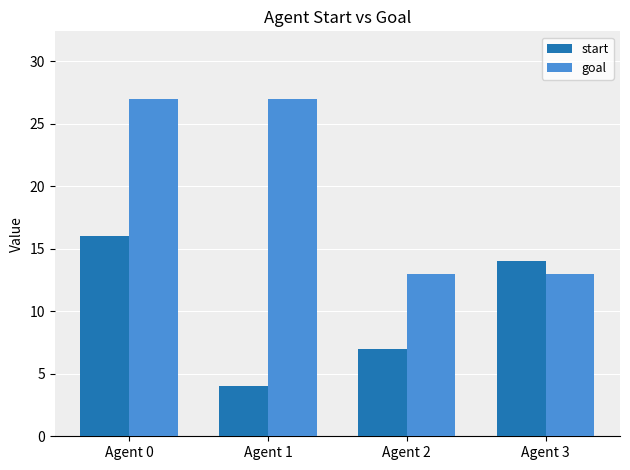

Which series changed the most between Agent 0 and Agent 3?

goal